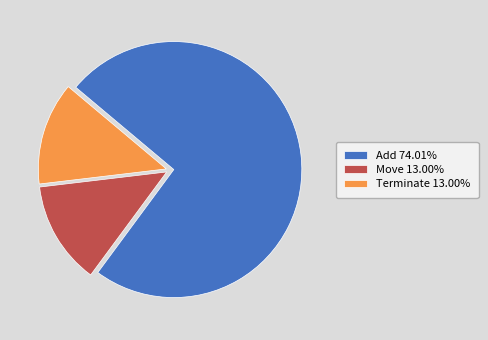

Combined, do Terminate 13.00% and Add 74.01% account for over 50%?

Yes